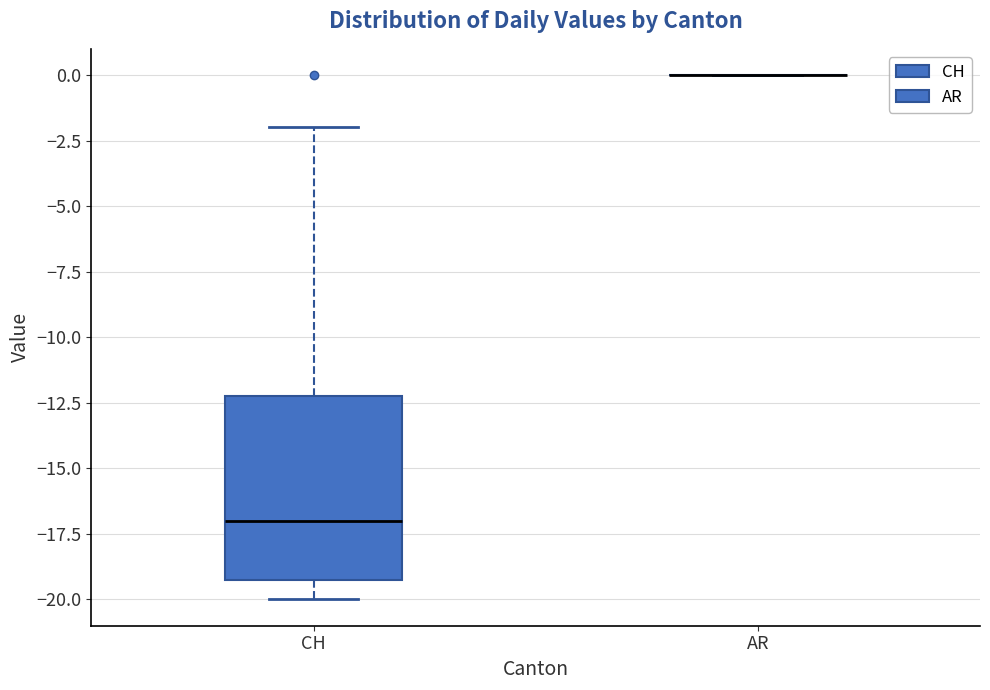

Reading left to right, read every box against the y-axis: the position of its median line, the range the box covers, and the ends of its whiskers. The values are not printed on the chart, so give them approximately, as read against the axis.

CH: median -17, box -19 to -12, whiskers -20 to -2
AR: box collapsed to a line at 0, whiskers 0 to 0